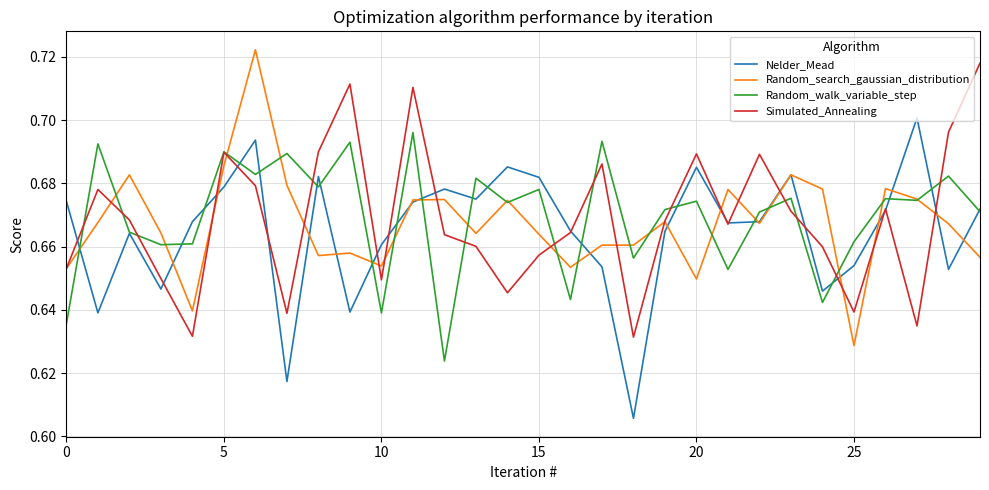

The Nelder_Mead series shows 0.2 at 20. True or false?

False